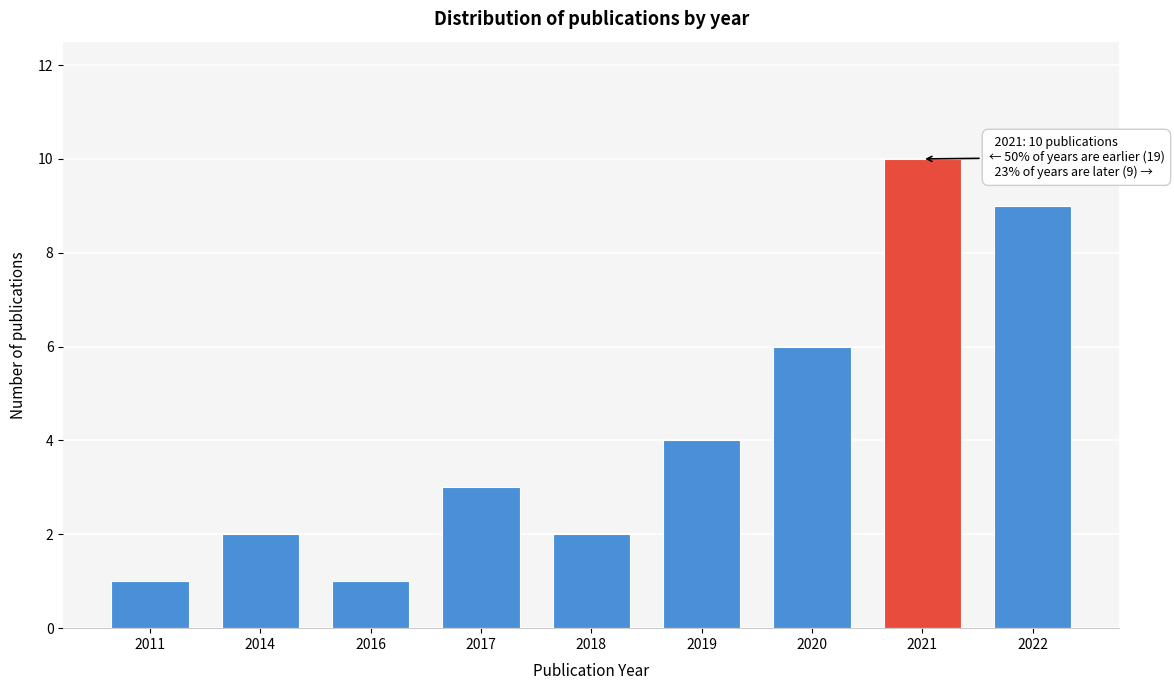

Reading left to right, list all the values displayed in this chart.

2011=1	2014=2	2016=1	2017=3	2018=2	2019=4	2020=6	2021=10	2022=9